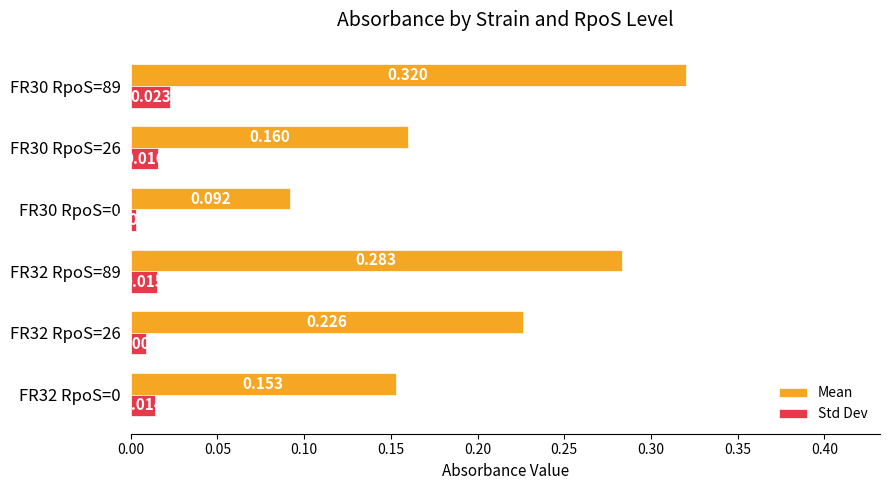

Rank the series by their maximum value, from highest to lowest.

Mean, Std Dev